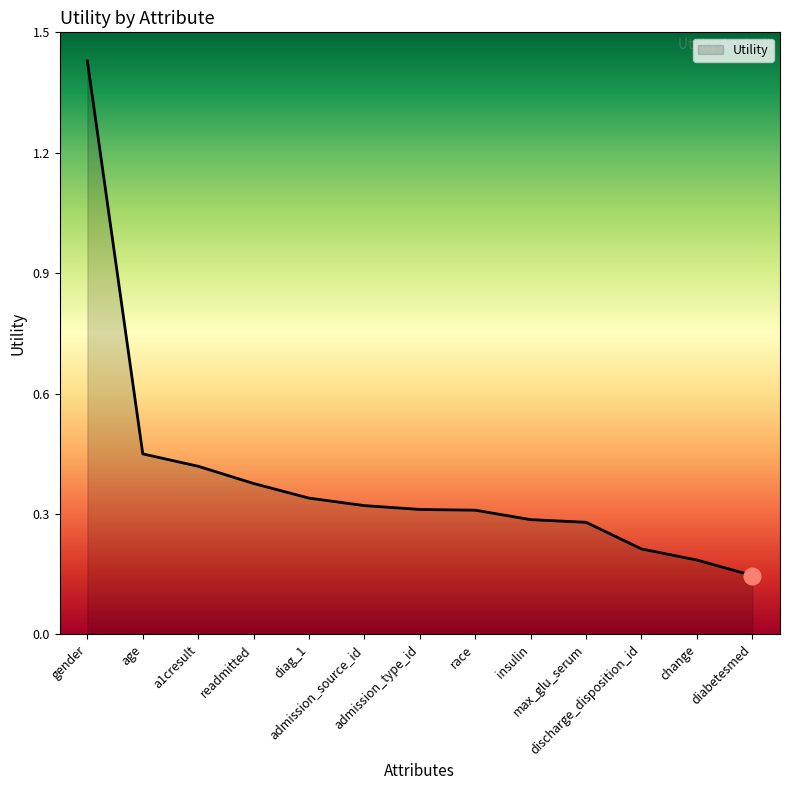

Does the chart have visible grid lines?

No